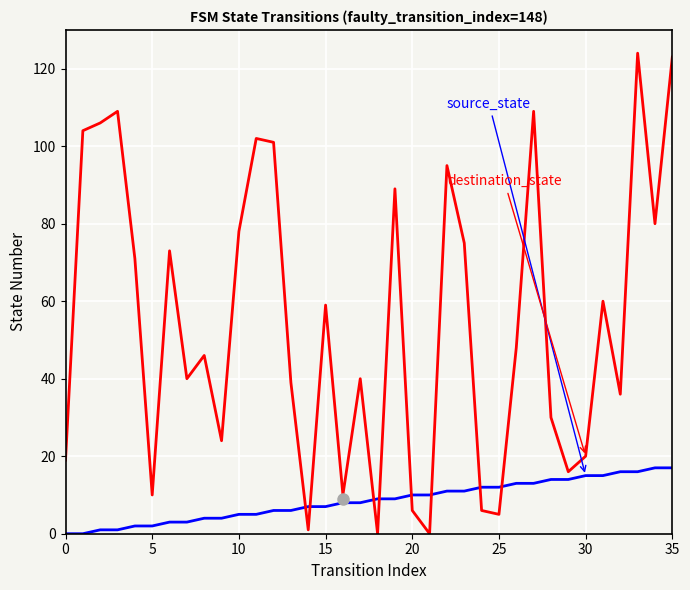

What is the greatest value displayed?

124